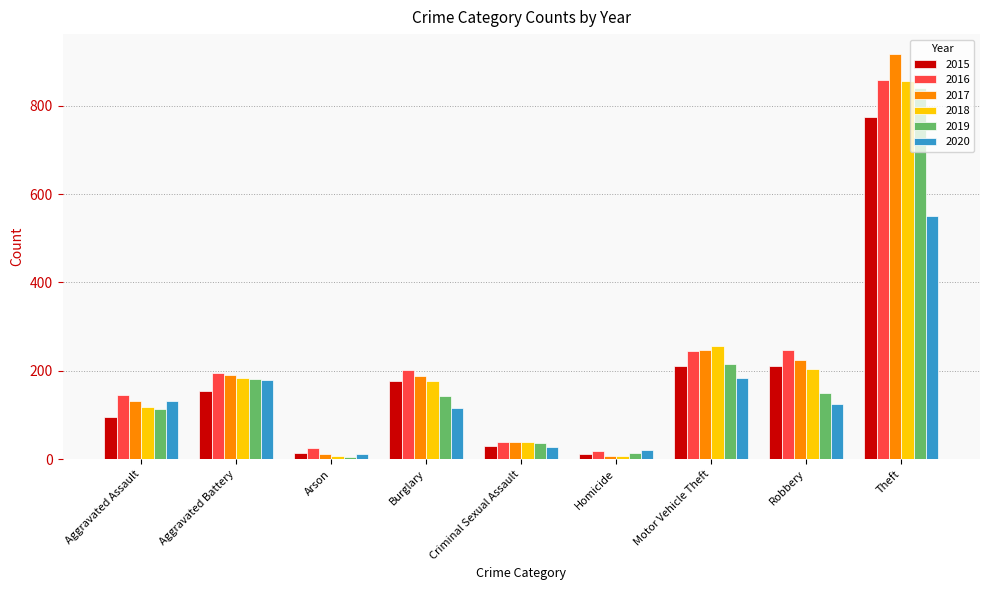

What is the maximum value for 2018?

856